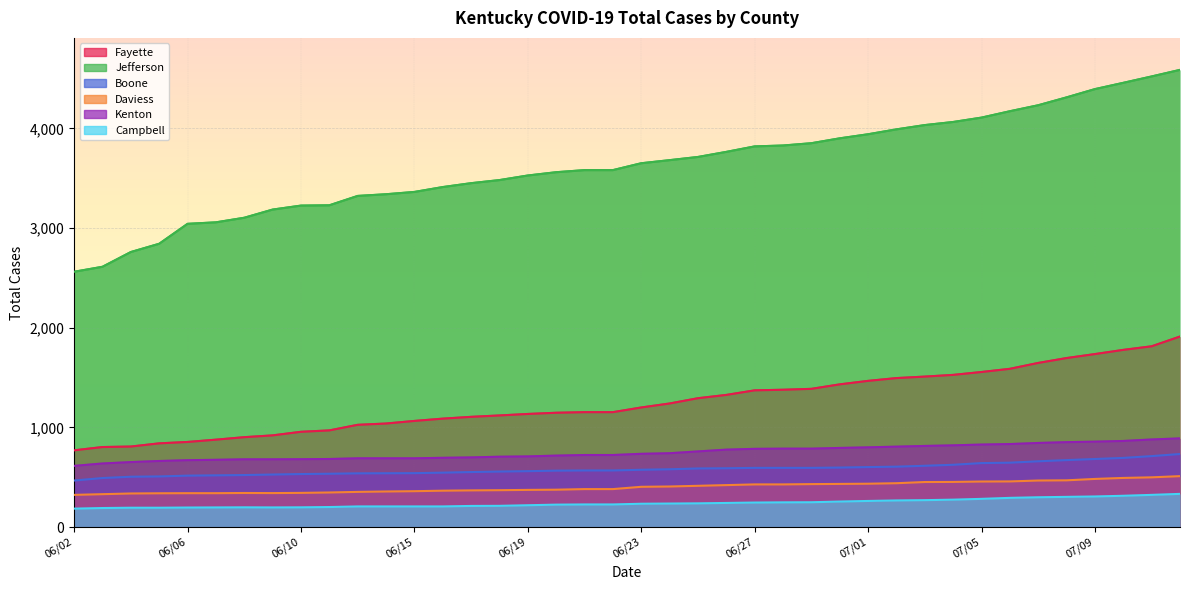

True or false: Total Cases Daviess and Total Cases Jefferson intersect in this chart.

False